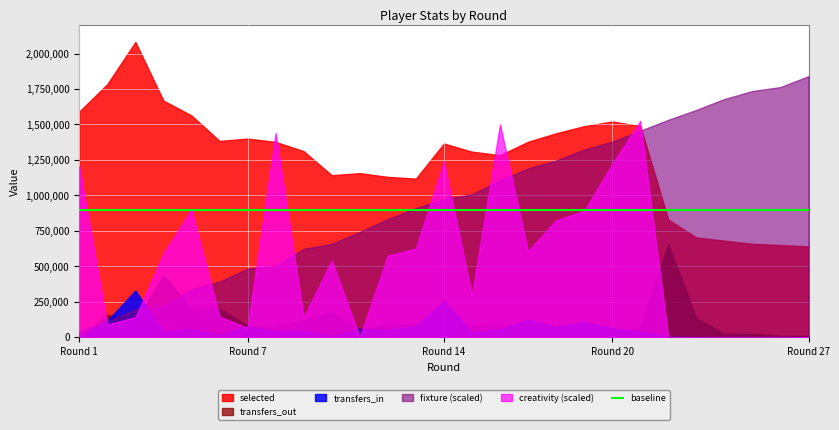

What is the lowest value of the selected series?

640348.0